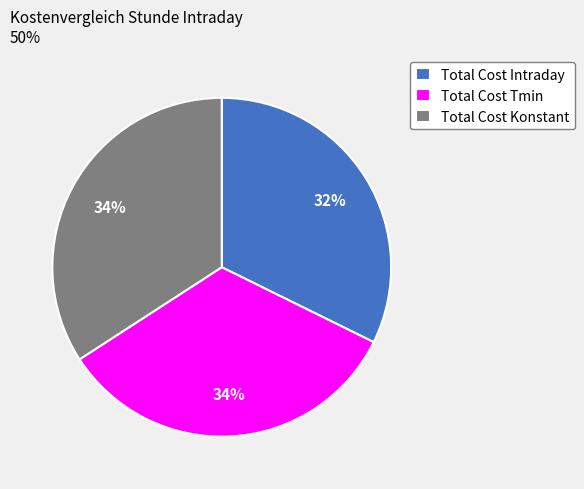

Which has a higher value, Total Cost Tmin or Total Cost Intraday?

Total Cost Tmin